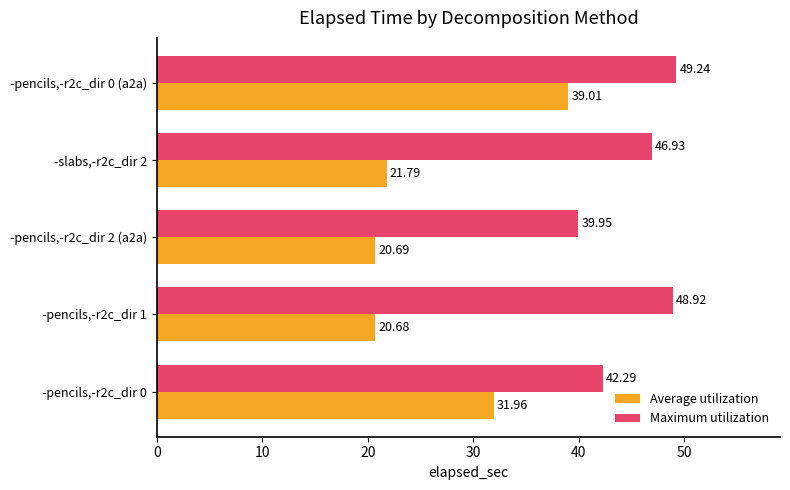

At which category is the sum across all series the highest?

-pencils,-r2c_dir 0 (a2a)